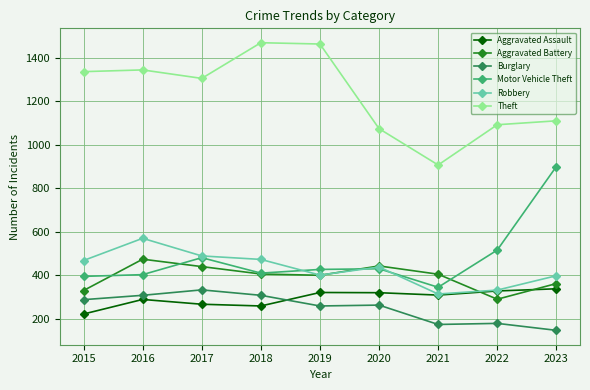

In Motor Vehicle Theft, how many points are higher than both neighbors (excluding endpoints)?

2